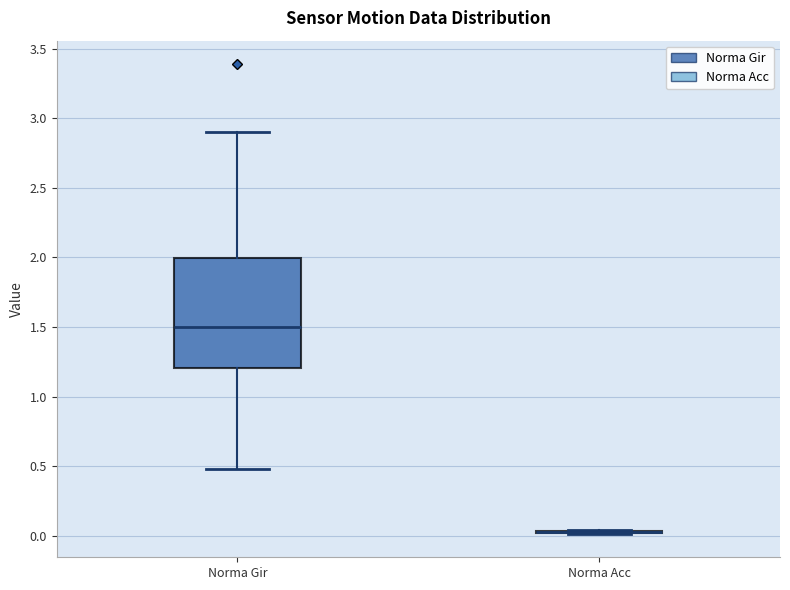

Which box is the tallest, from its lower edge to its upper edge?

Norma Gir